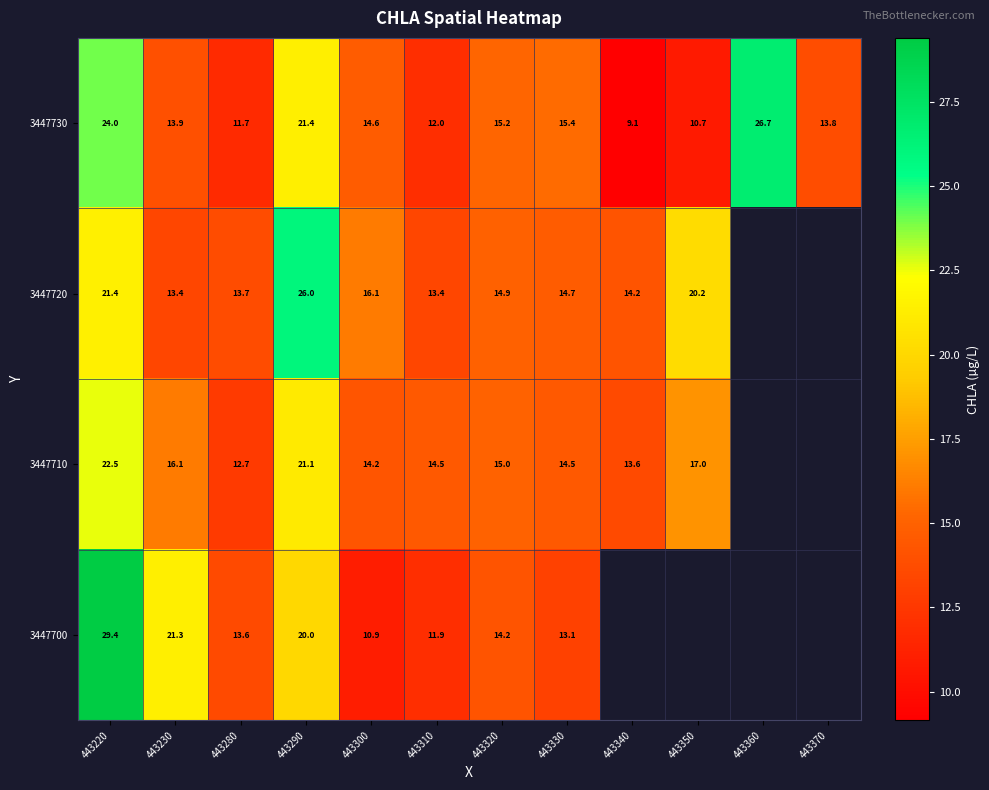

At 443220, list the series in order from largest to smallest.

3447700, 3447730, 3447710, 3447720